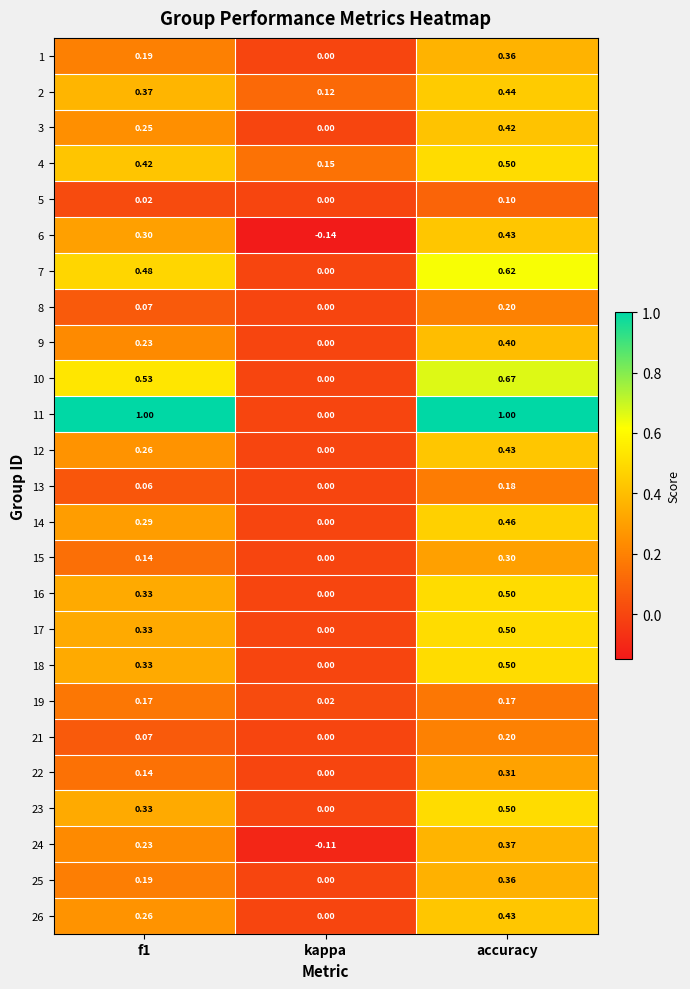

Is the value of 8 at kappa greater than the value of 19 at kappa?

No